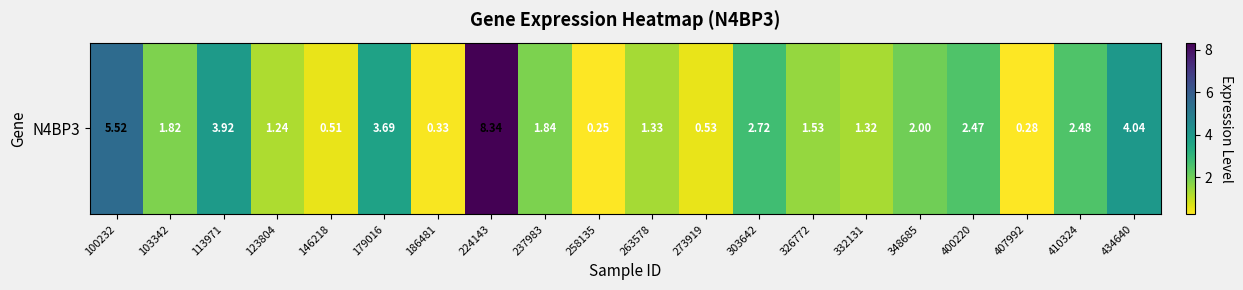

What is the smallest value displayed?

0.2